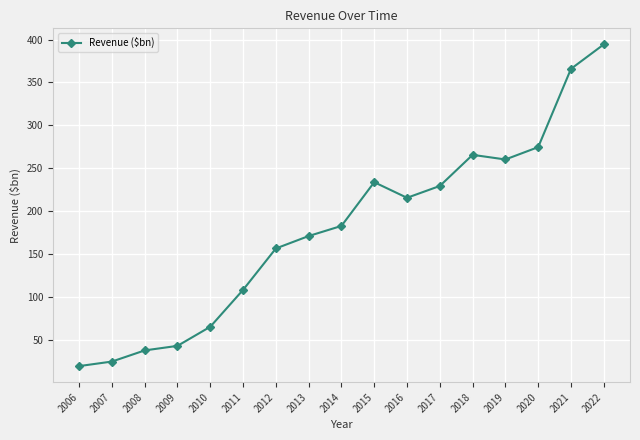

Which has a higher value, 2016 or 2011?

2016